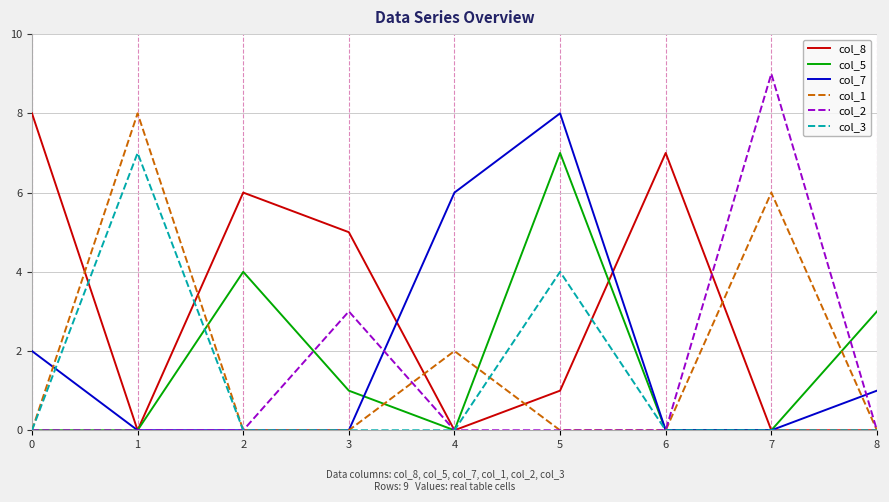

Which series has the largest total across all categories?

col_8